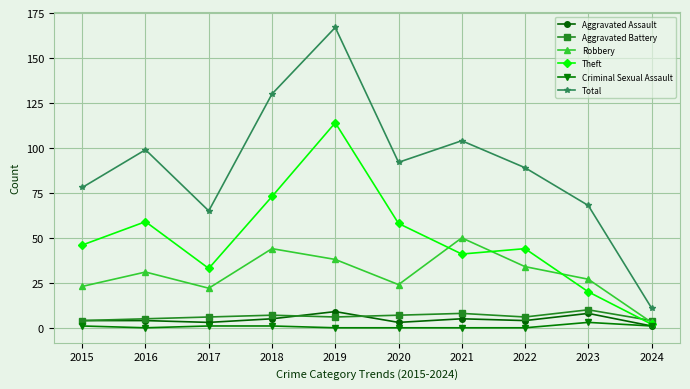

What is the average value of the Aggravated Battery series?

6